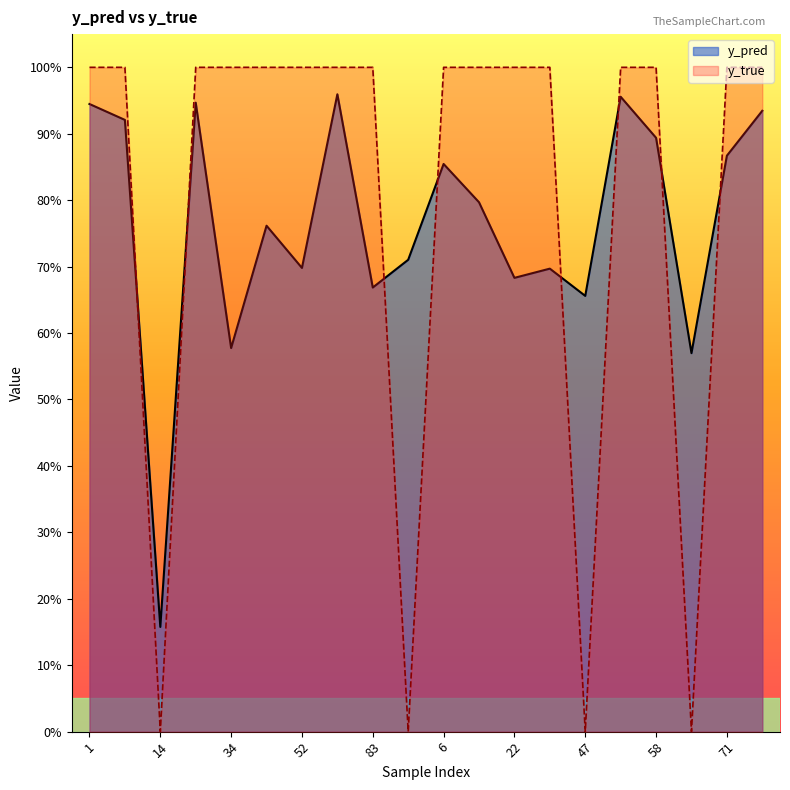

True or false: y_true has a value of 0.0 at 91.

True